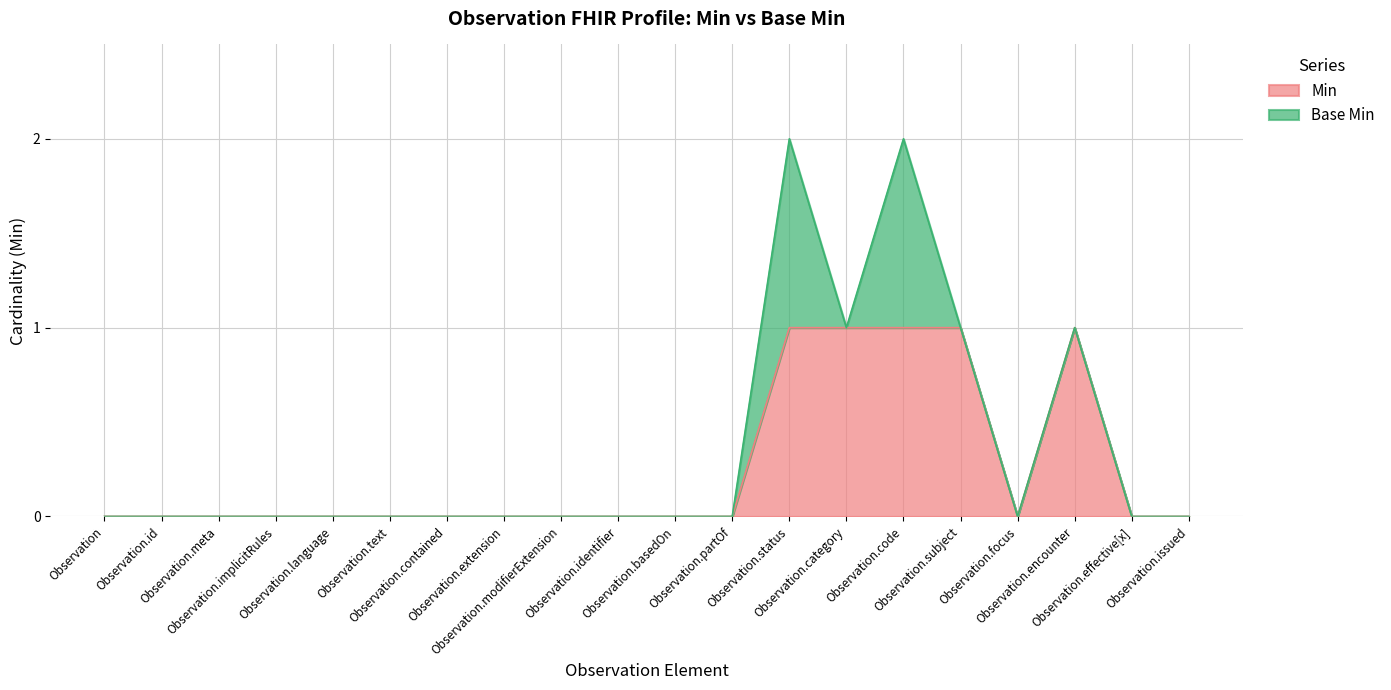

What is the change in value from Observation.modifierExtension to Observation.code?

+1